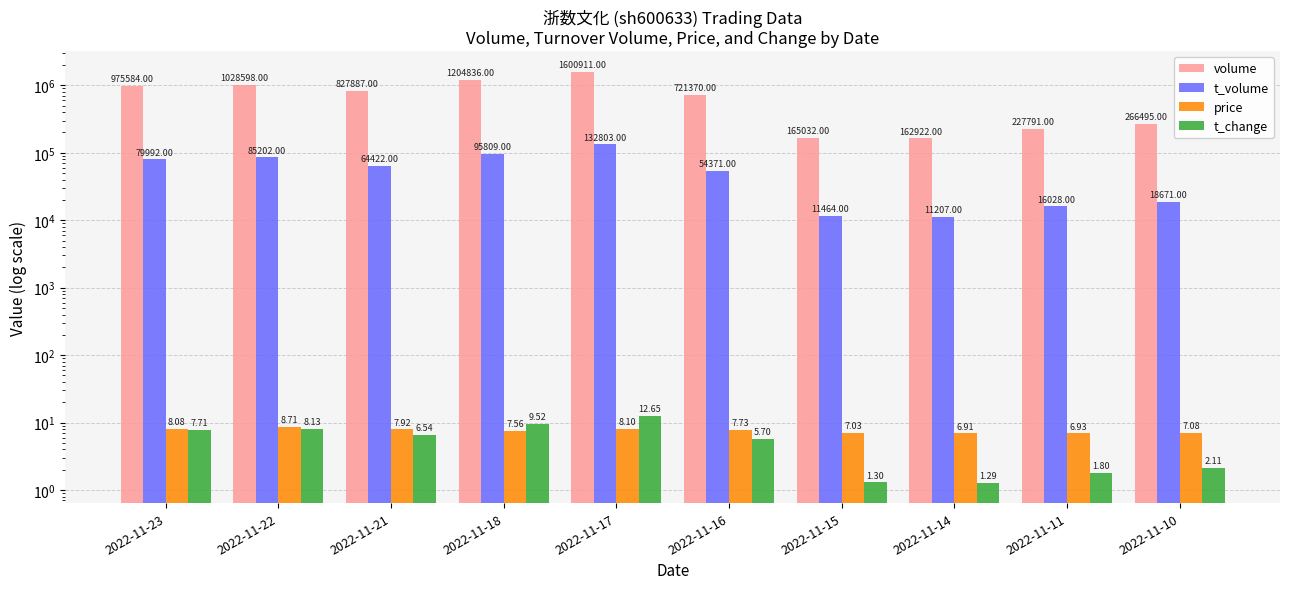

At how many categories does at least one series exceed 706825?

6